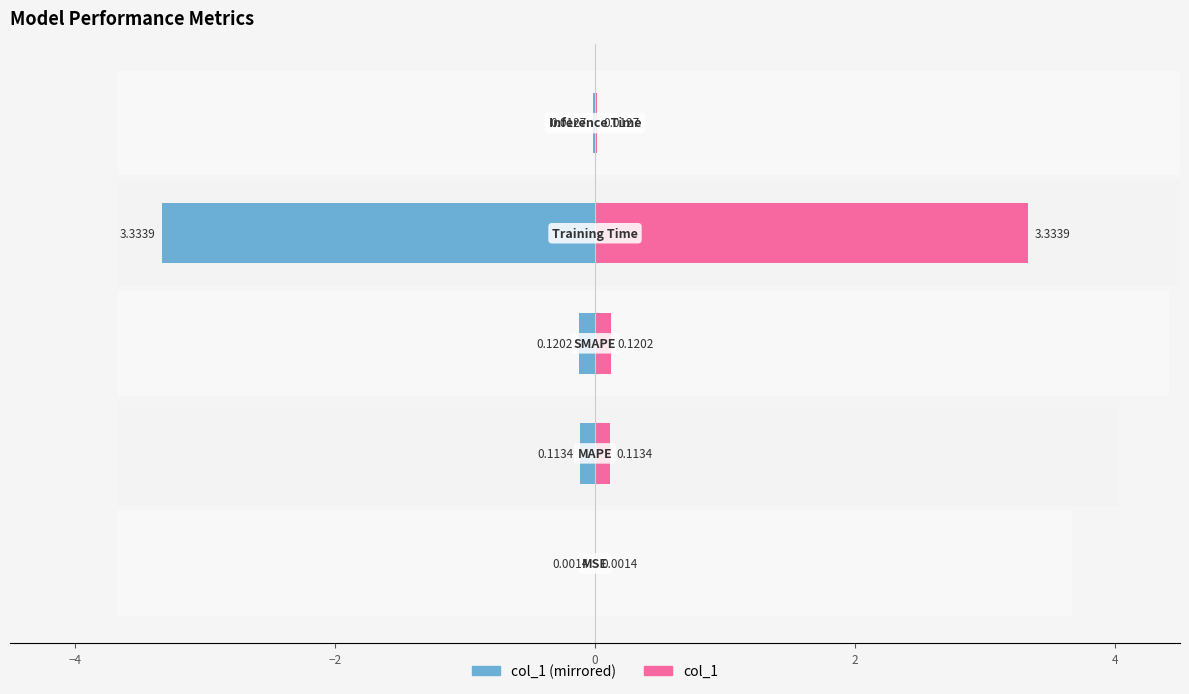

How many data points does each series have?

5